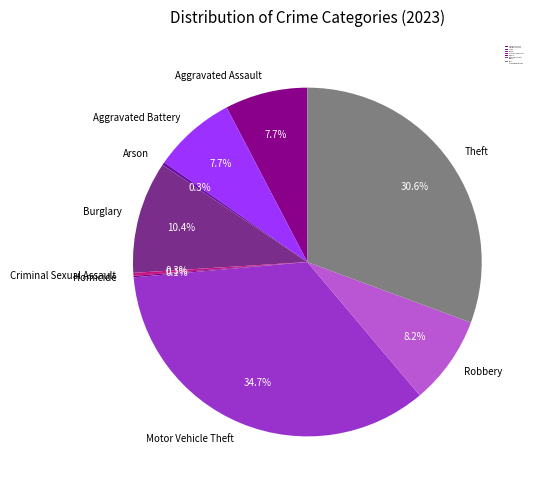

Is it true that Aggravated Assault is 8% of the pie?

True